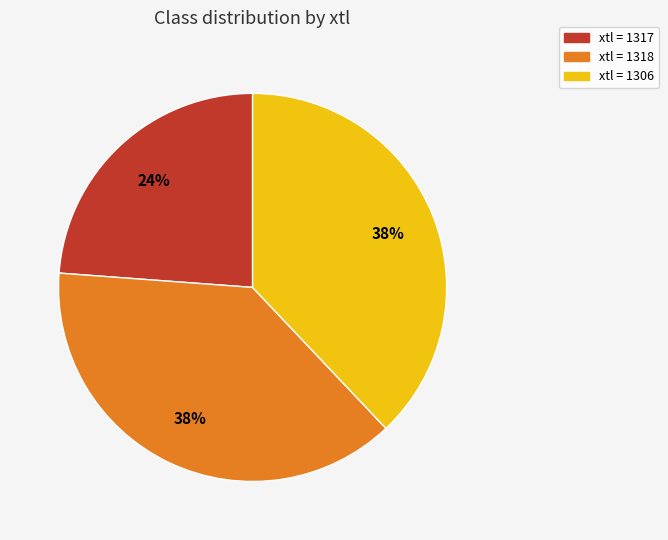

Which category has the smallest portion of the pie?

xtl = 1317